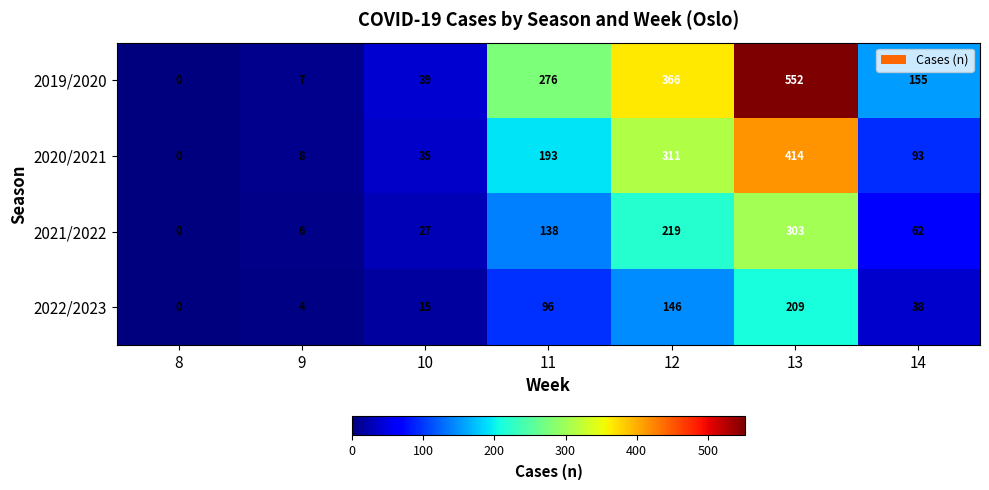

What is the spread (max minus min) of values at 13?

343